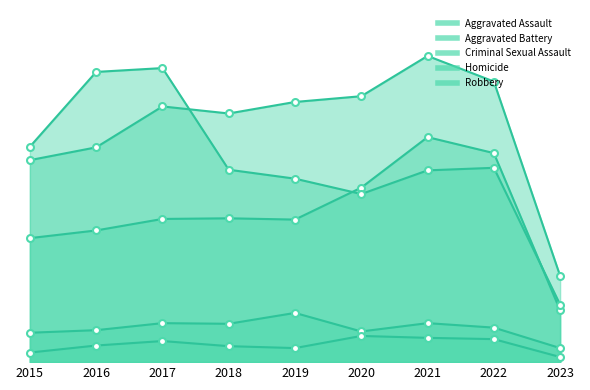

What is the value of the Aggravated Battery point at the 9th from the left?

135